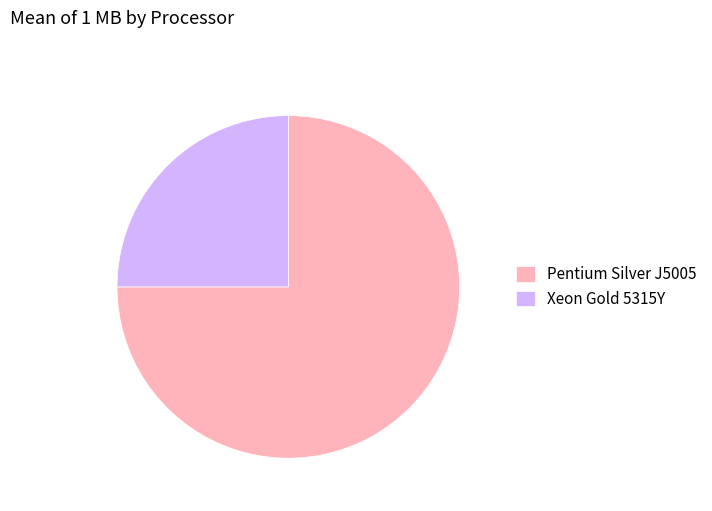

Rank the categories by value from highest to lowest.

Pentium Silver J5005, Xeon Gold 5315Y